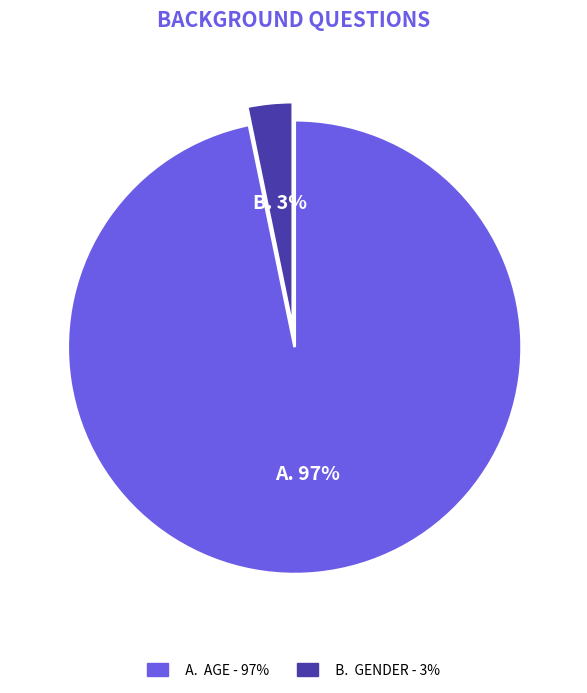

To the nearest percent, what is the difference between the largest and smallest slice percentages?

94%